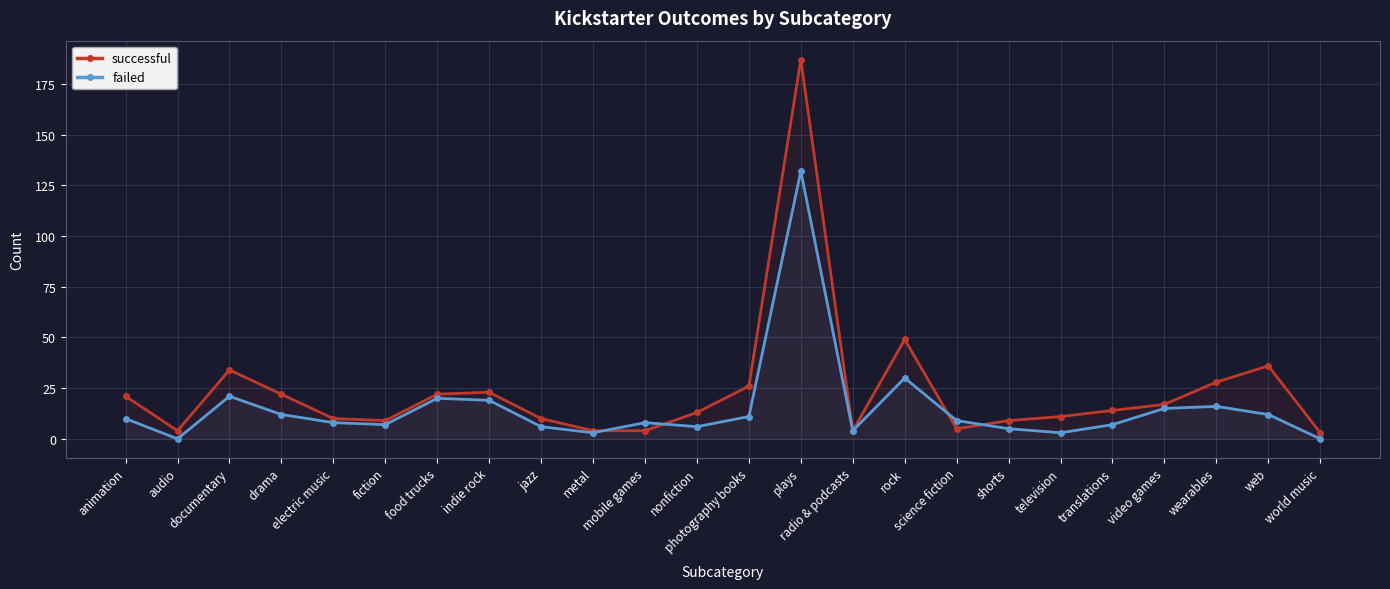

At which label does successful reach its minimum?

world music